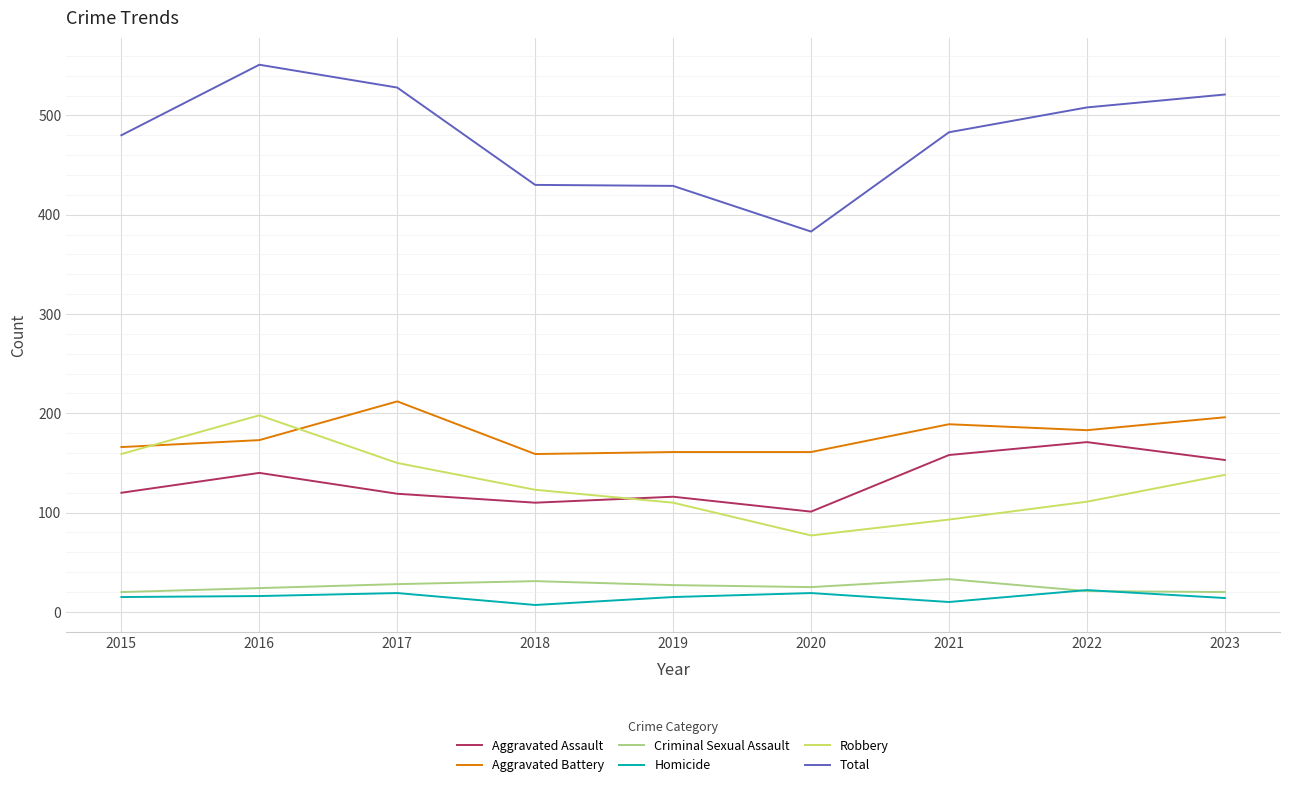

Which series has the largest total across all categories?

Total